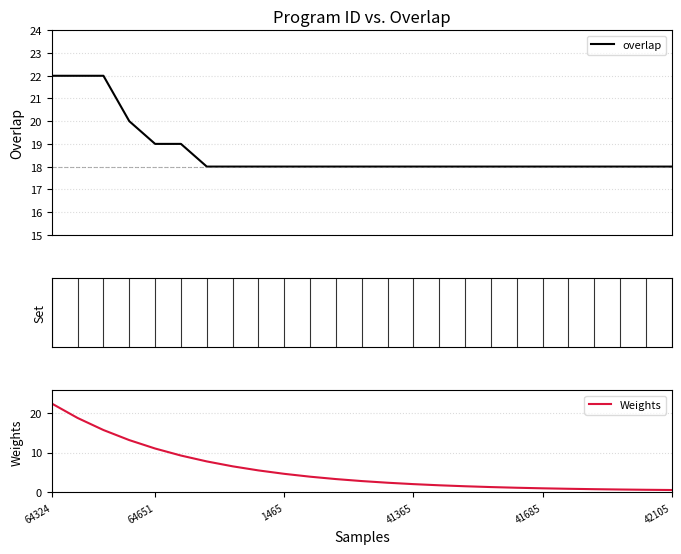

True or false: overlap has a value of 9.6 at 16.

False